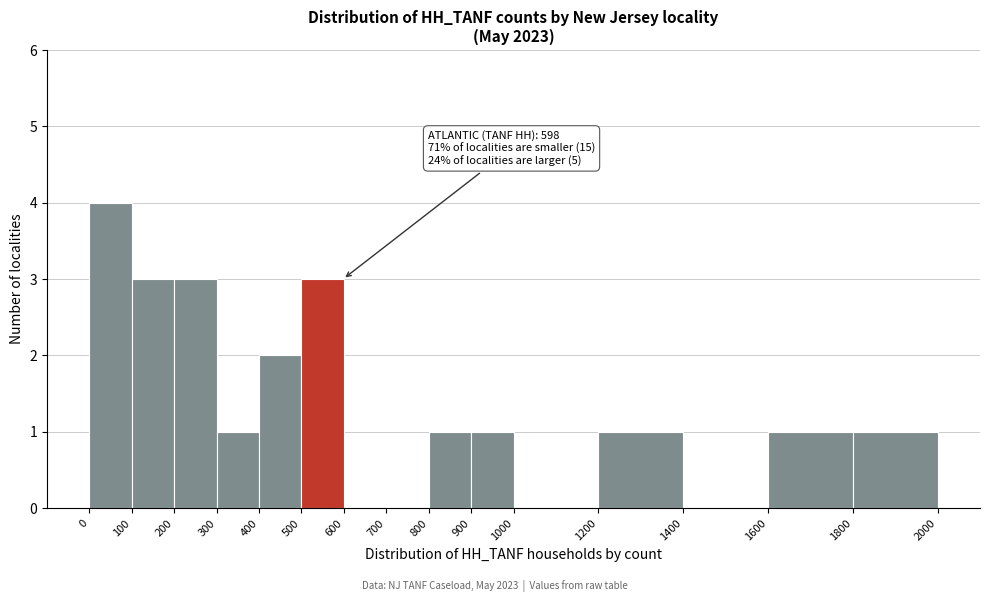

Which range on the x-axis has the tallest bar?

0 to 100